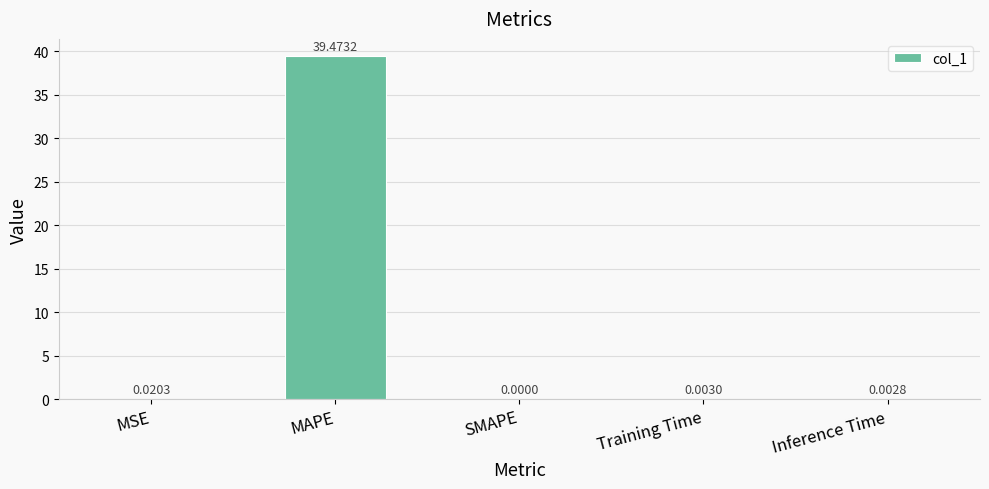

Where is the data nearest to the value 19?

MSE